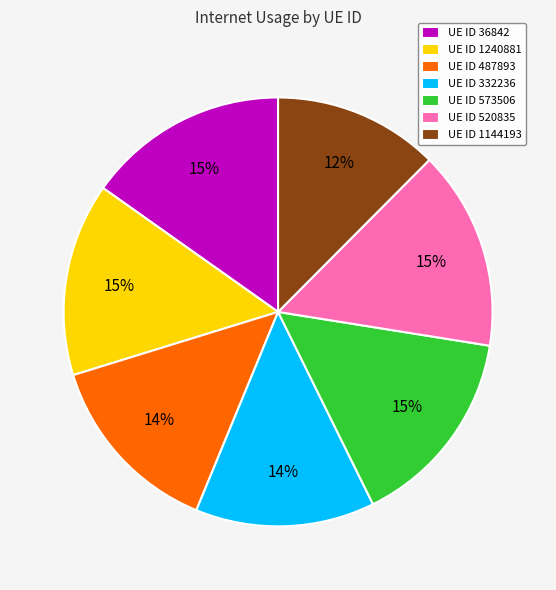

What is the ratio of the value at UE ID 1240881 to the value at UE ID 520835?

1.0